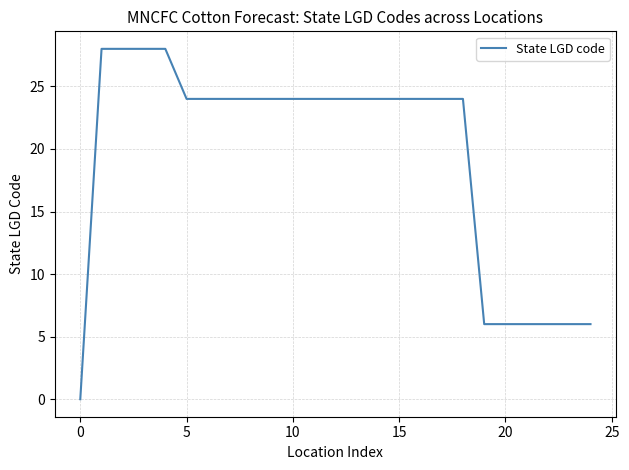

What is the maximum value shown in the chart?

28